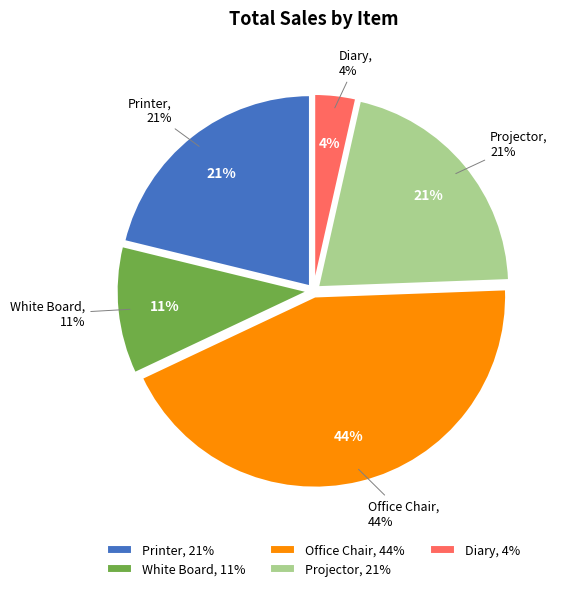

Which category has the biggest portion of the pie?

Office Chair